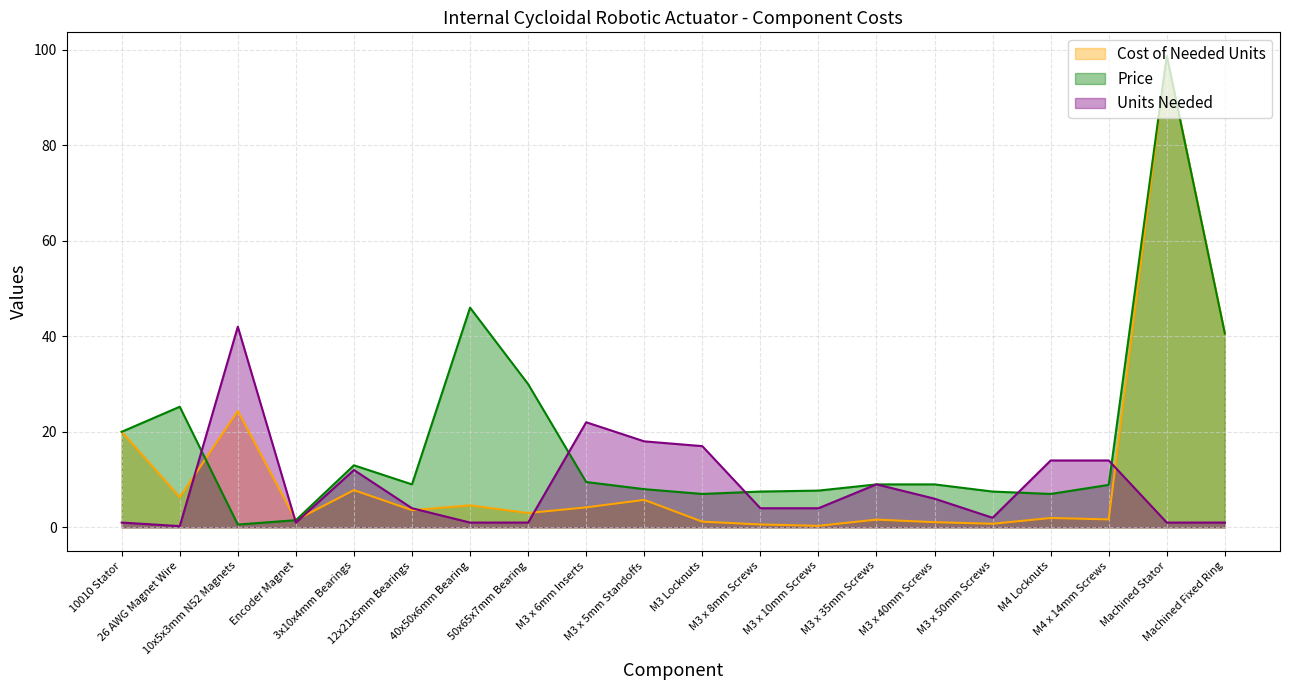

Is it true that Price equals 13.7 at M3 x 40mm Screws?

False